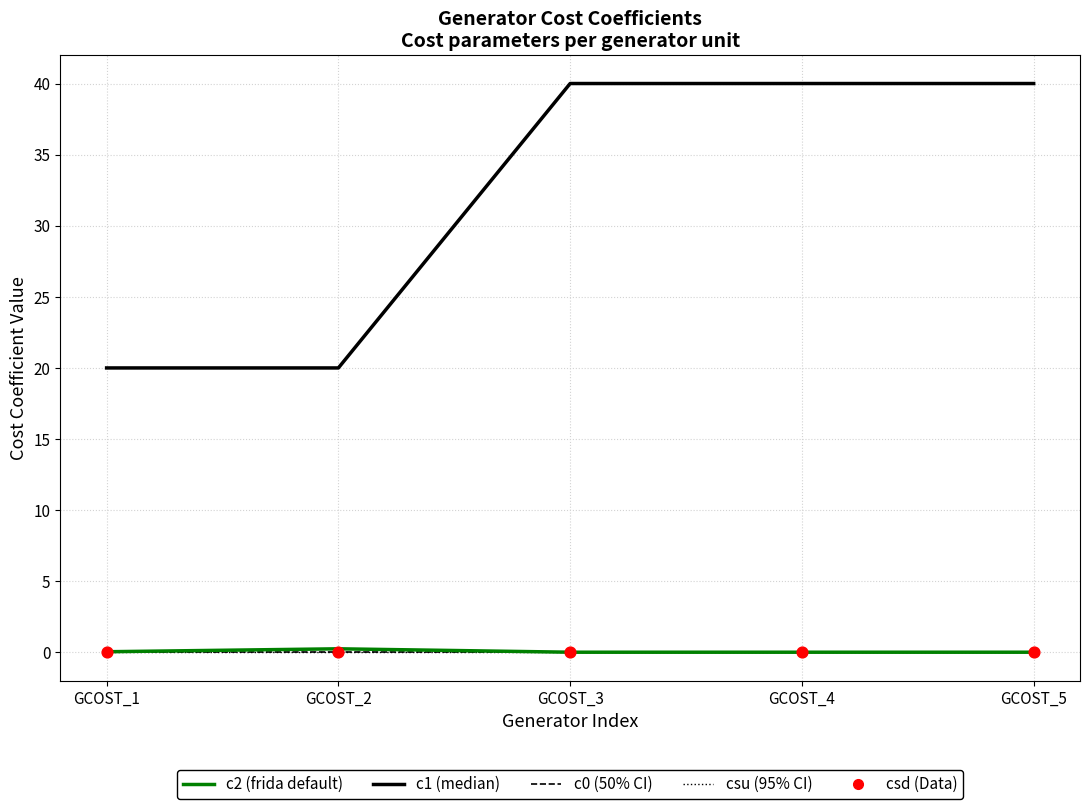

At which category is the sum across all series the highest?

GCOST_3